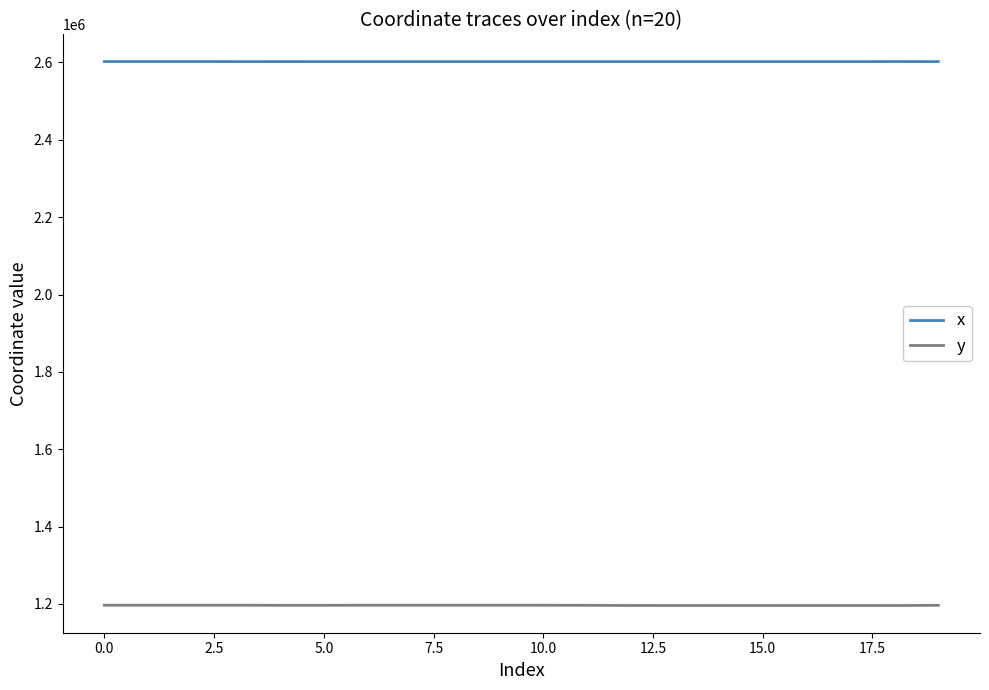

Rank the series by their average value, from highest to lowest.

x, y